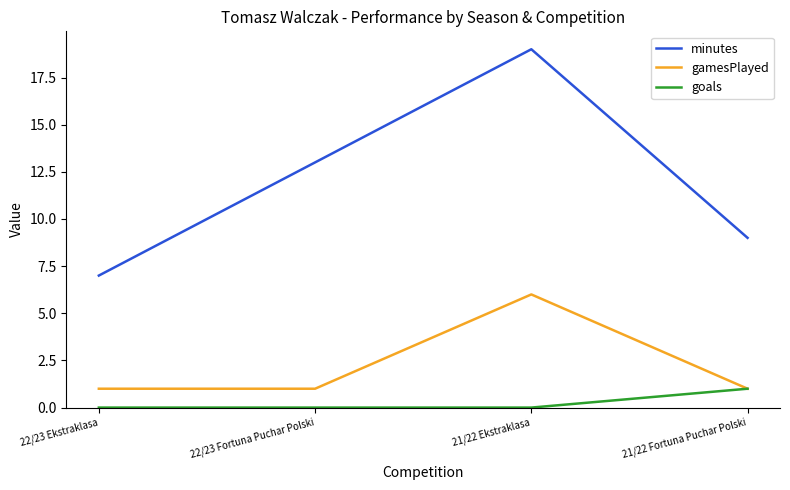

What position from the left is 22/23 Fortuna Puchar Polski?

2